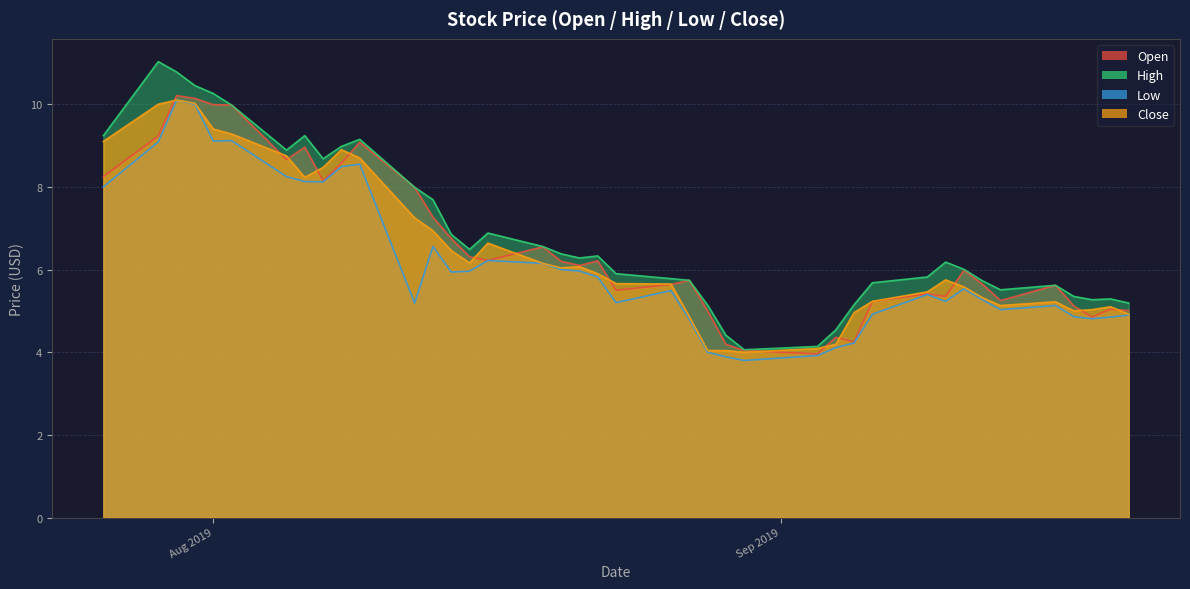

How many interior local peaks does the High series have?

8